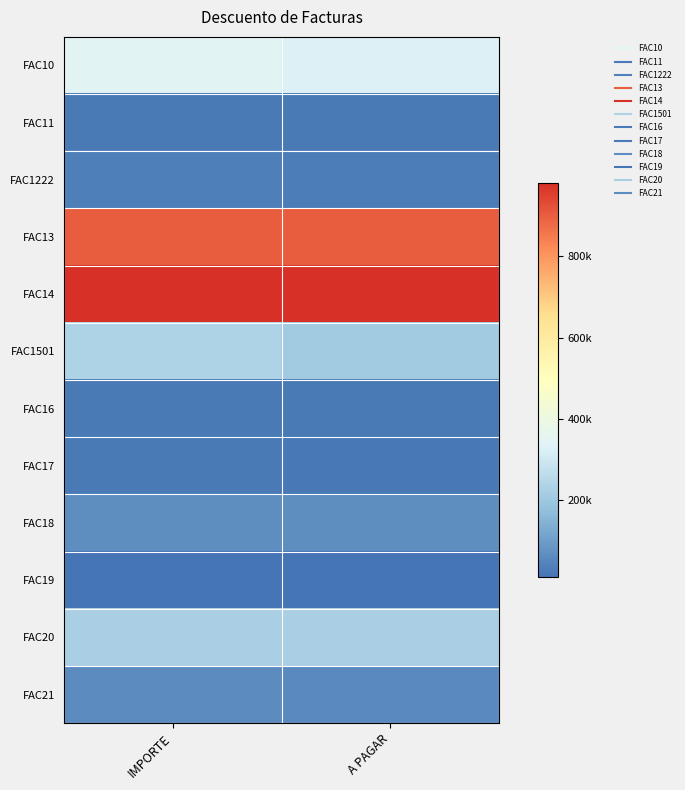

Reading right to left, transcribe all the data shown in this chart.

FAC10: A PAGAR=328386.5	IMPORTE=345670.0
FAC11: A PAGAR=23454.0	IMPORTE=23454.0
FAC1222: A PAGAR=31050.0	IMPORTE=34500.0
FAC13: A PAGAR=900876.0	IMPORTE=900876.0
FAC14: A PAGAR=980700.0	IMPORTE=980700.0
FAC1501: A PAGAR=211050.0	IMPORTE=234500.0
FAC16: A PAGAR=23000.0	IMPORTE=23000.0
FAC17: A PAGAR=22050.0	IMPORTE=24500.0
FAC18: A PAGAR=65789.0	IMPORTE=65789.0
FAC19: A PAGAR=10800.0	IMPORTE=12000.0
FAC20: A PAGAR=225000.0	IMPORTE=225000.0
FAC21: A PAGAR=57665.0	IMPORTE=60700.0